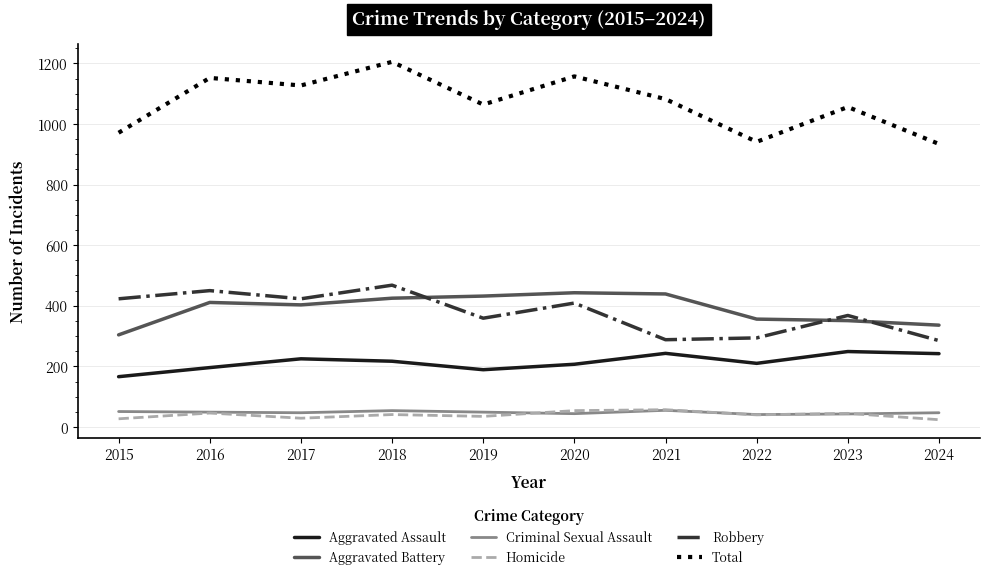

At which category is the sum across all series the highest?

2018